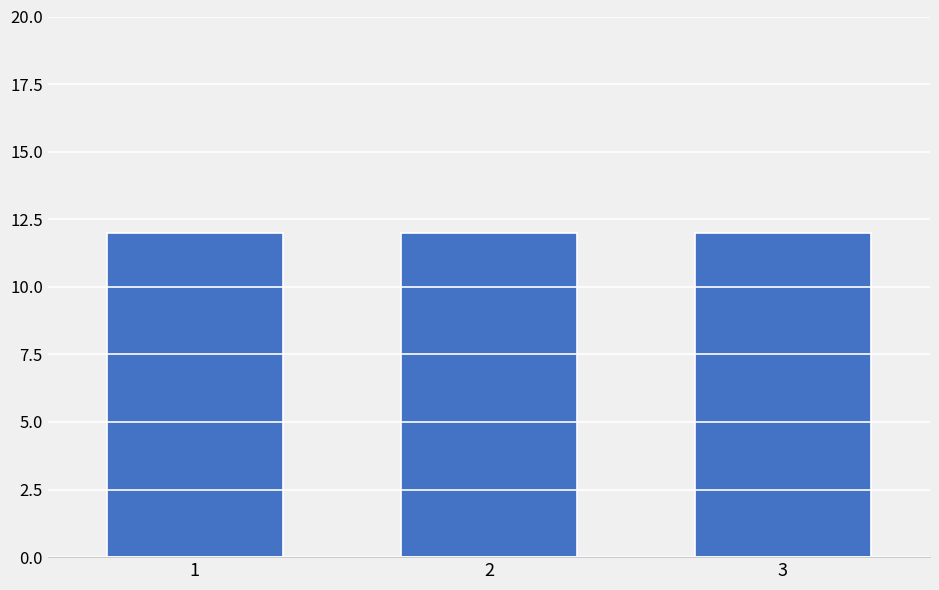

How many values are above zero?

3